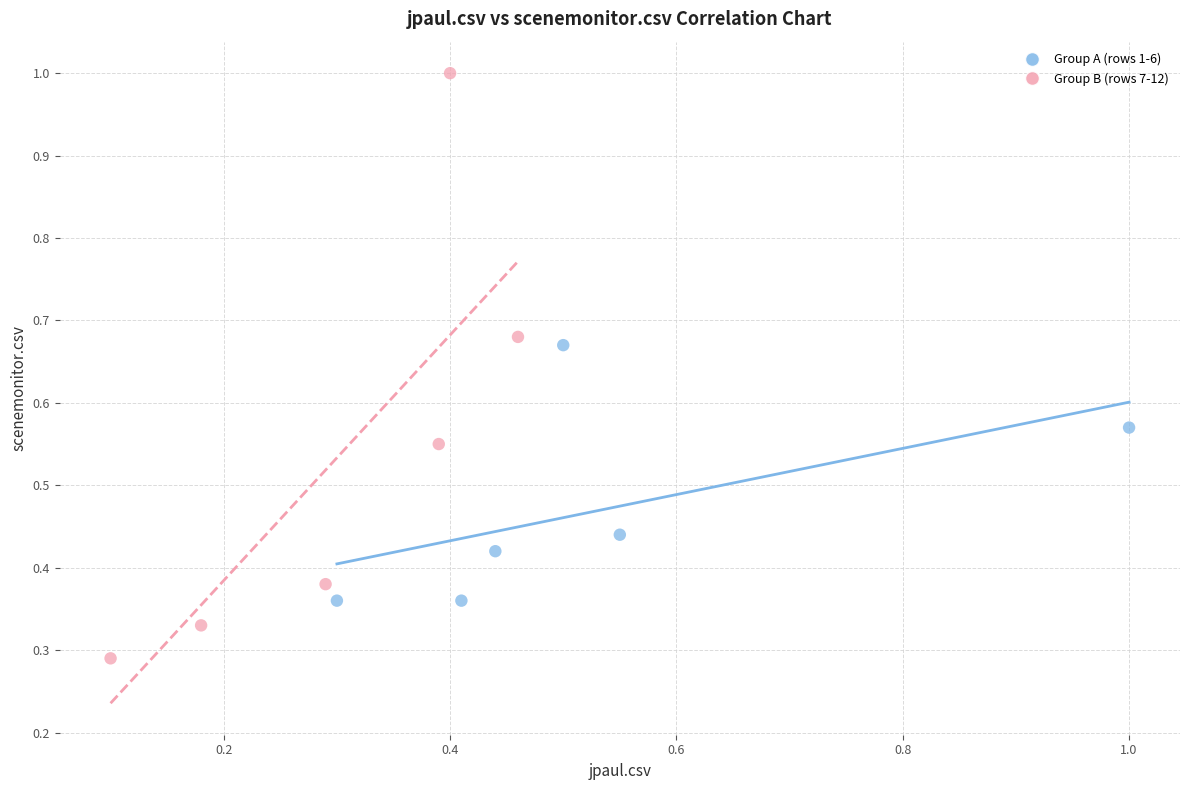

What are all the series names shown in the legend?

Group A (rows 1-6), Group B (rows 7-12)